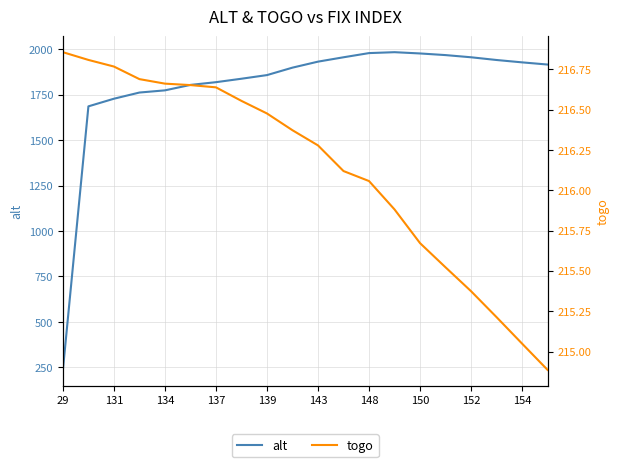

Reading left to right, transcribe all the data shown in this chart.

alt: 236.0	1686.0	1728.0	1762.0	1774.0	1804.0	1819.0	1838.0	1858.0	1899.0	1932.0	1956.0	1979.0	1984.0	1977.0	1968.0	1956.0	1941.0	1928.0	1916.0
togo: 216.9	216.8	216.8	216.7	216.7	216.7	216.6	216.6	216.5	216.4	216.3	216.1	216.1	215.9	215.7	215.5	215.4	215.2	215.0	214.9